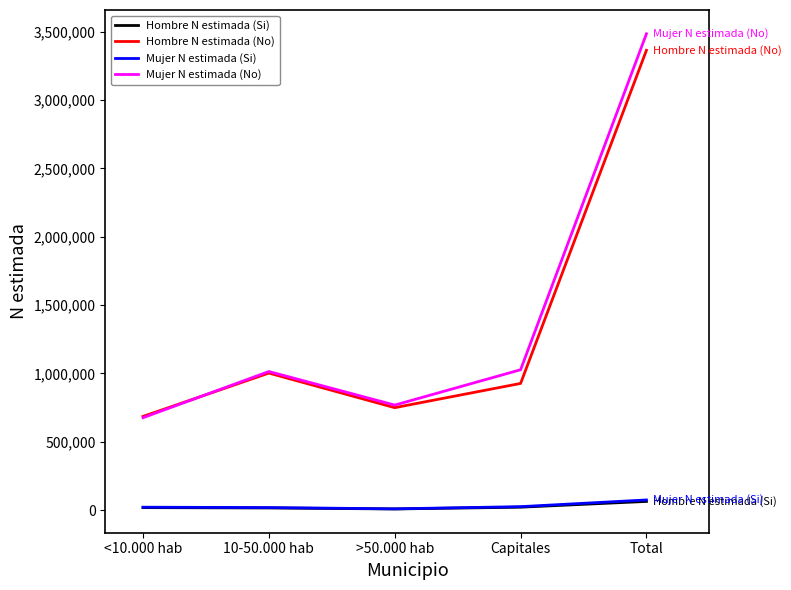

What is the maximum value shown in the chart?

3484094